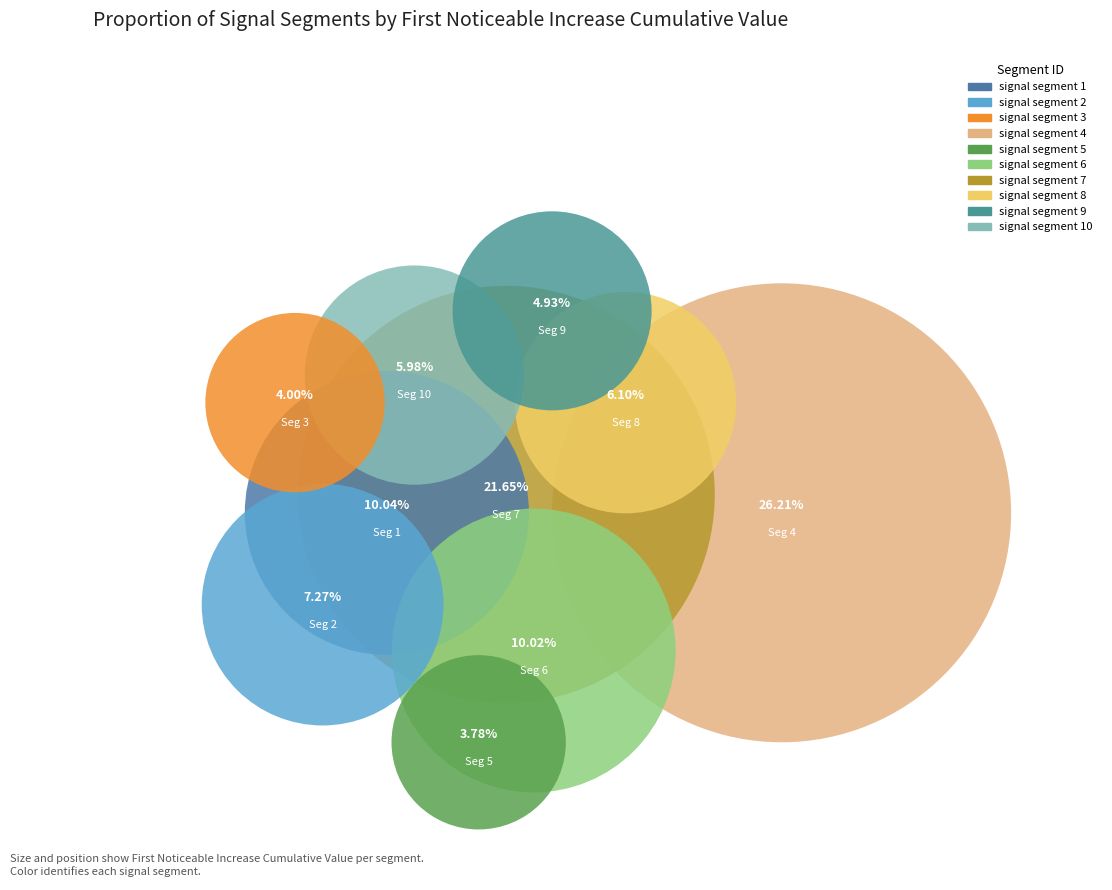

How many slices are in this pie chart?

10